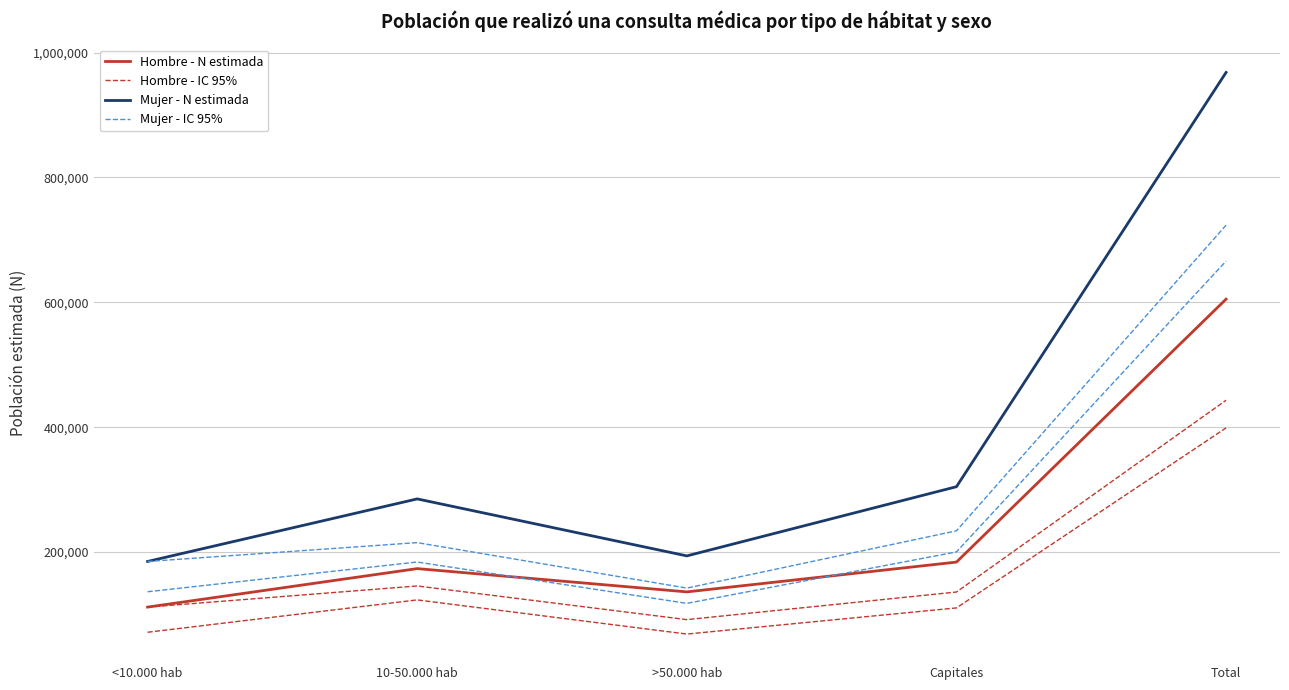

Does the chart display data point markers on the line(s)?

No